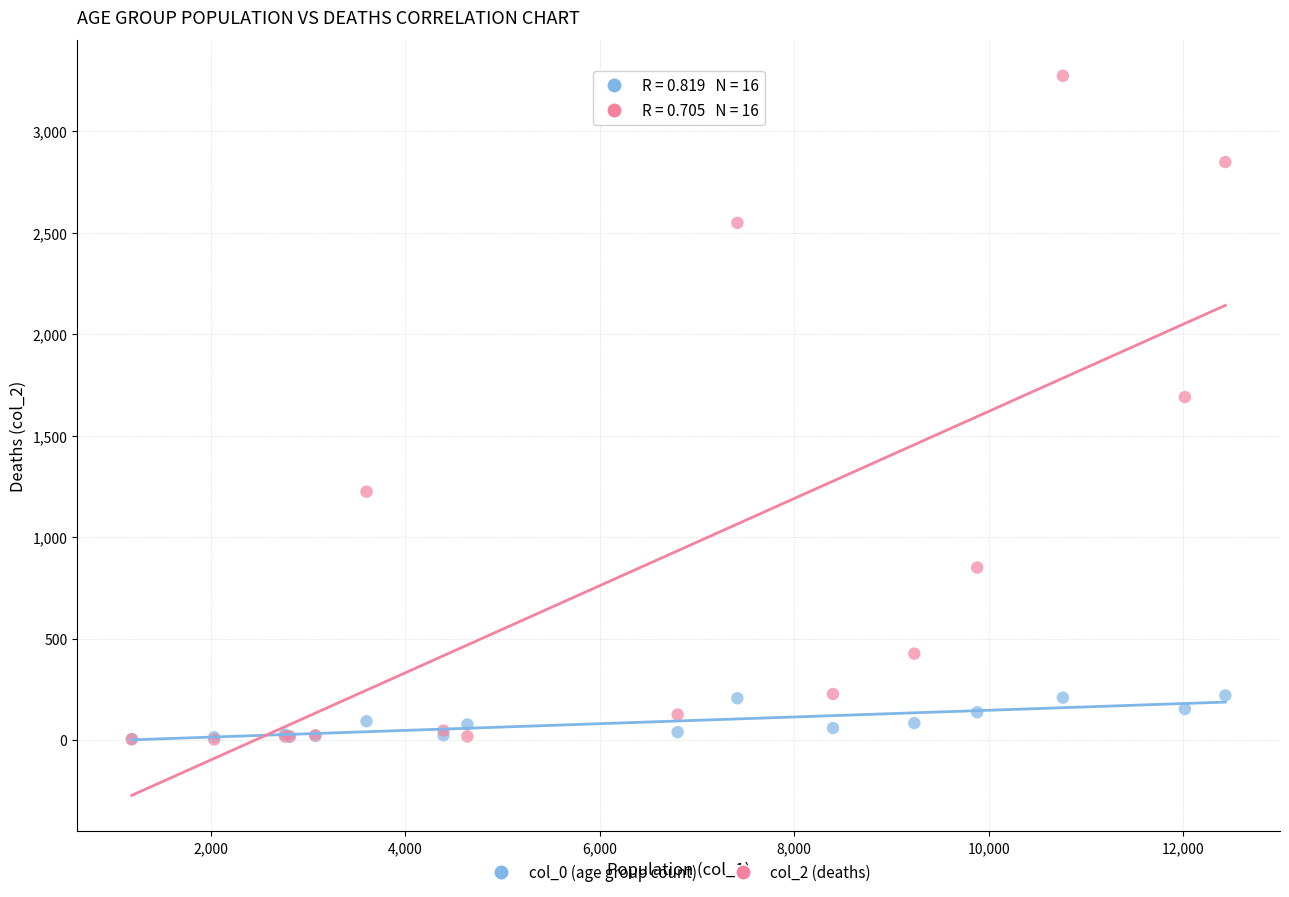

Across all series, what Y value is closest to 1638?

1690